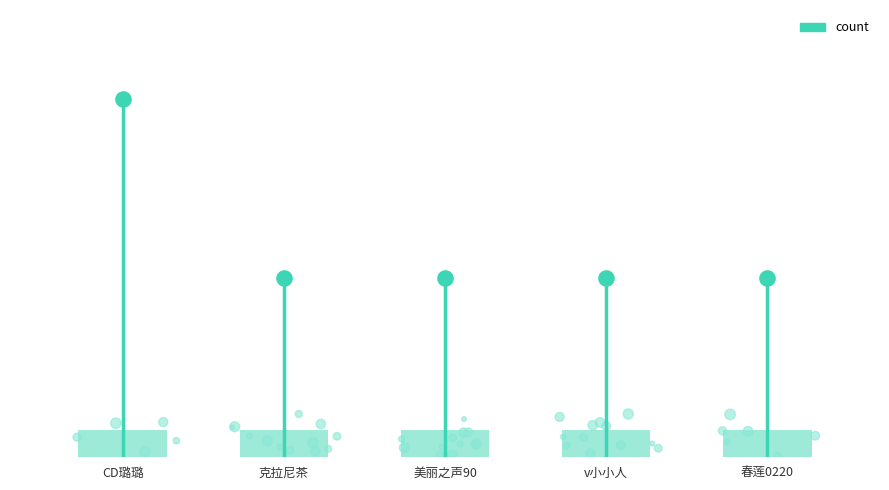

Which has a higher value, CD璐璐 or 春莲0220?

CD璐璐